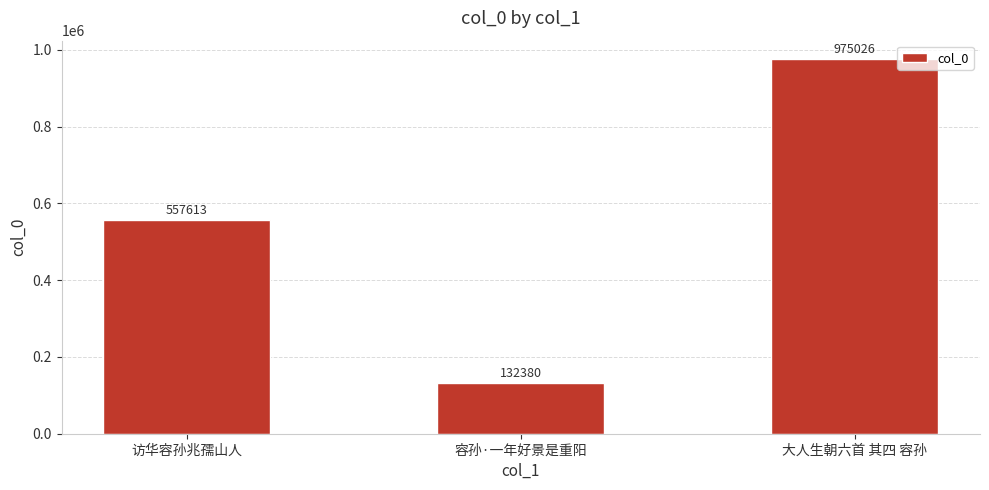

What is the approximate value at 大人生朝六首 其四 容孙, to the nearest 10?

975030